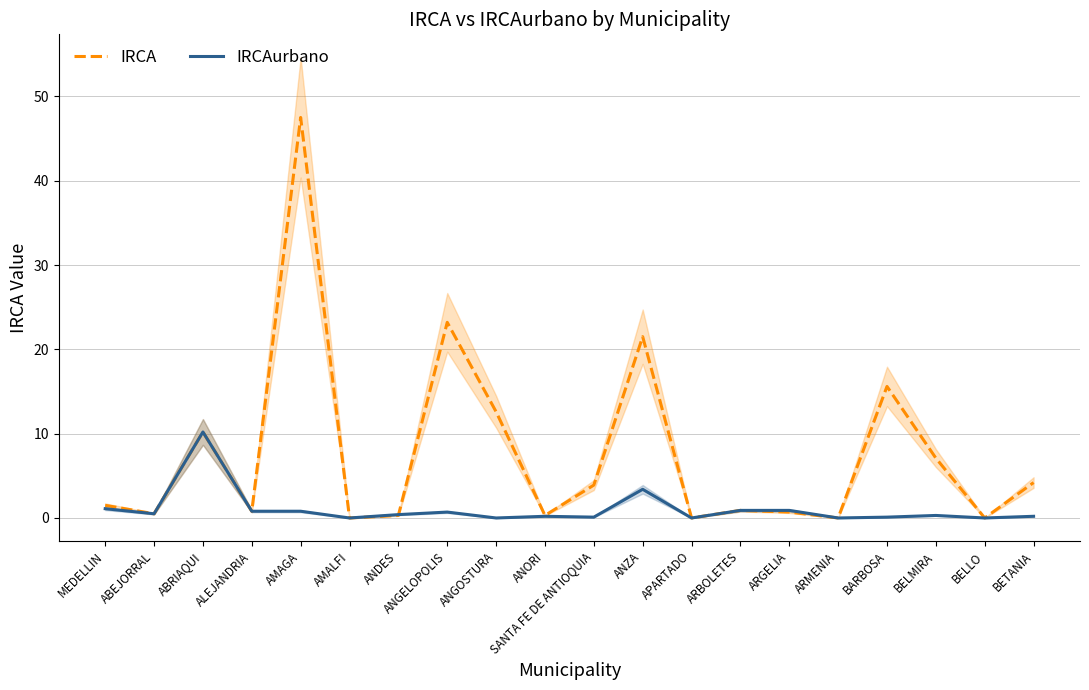

Which series has the largest range (max minus min)?

IRCA